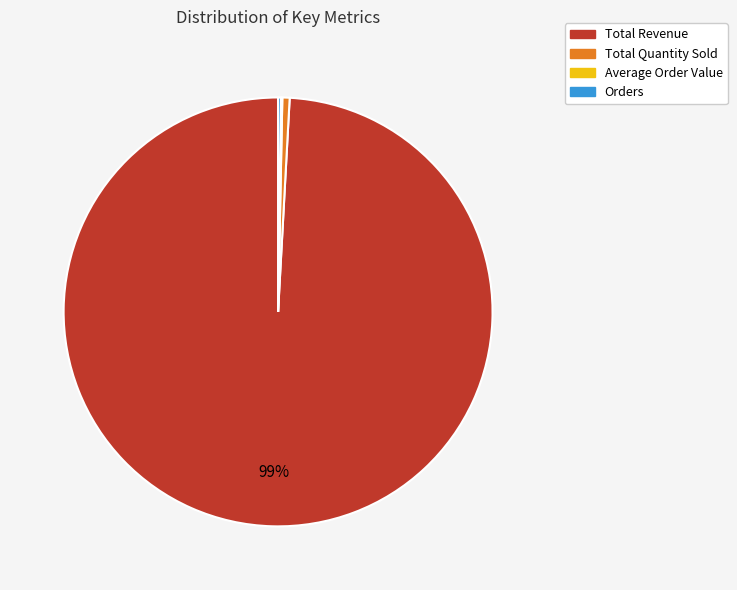

Does Total Revenue represent more than half of the total?

Yes